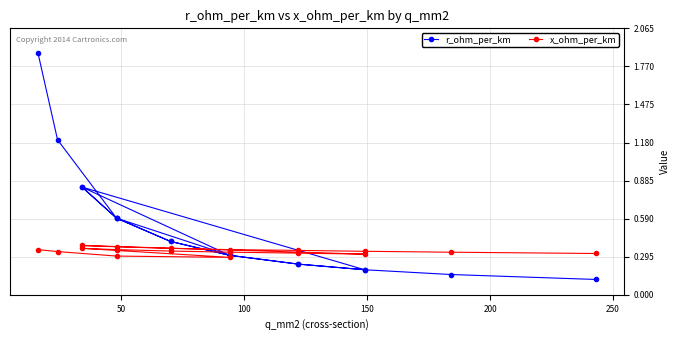

Reading right to left, what are all the values shown in this chart?

r_ohm_per_km: 0.1	0.2	0.2	0.2	0.3	0.4	0.6	0.8	0.2	0.2	0.3	0.4	0.6	0.8	0.3	0.6	1.2	1.9
x_ohm_per_km: 0.3	0.3	0.3	0.3	0.3	0.4	0.4	0.4	0.3	0.3	0.3	0.3	0.3	0.4	0.3	0.3	0.3	0.3